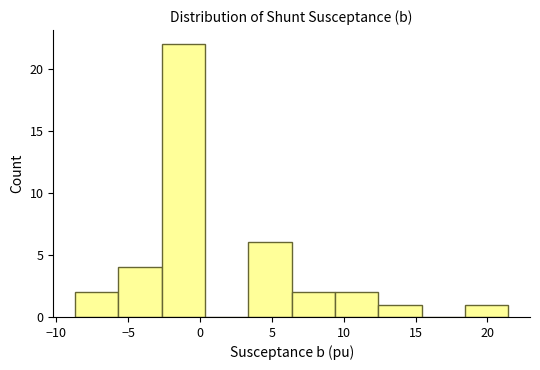

Reading left to right, transcribe this chart: for each bar, give the range it covers on the x-axis and its height. Neither the bar edges nor the heights are printed on the chart, so give them approximately, as read against the axes.

-8.5 to -5.5: 2
-5.5 to -2.5: 4
-2.5 to 0.5: 22
0.5 to 3.5: 0
3.5 to 6.5: 6
6.5 to 9.5: 2
9.5 to 12.5: 2
12.5 to 15.5: 1
15.5 to 18.5: 0
18.5 to 21.5: 1